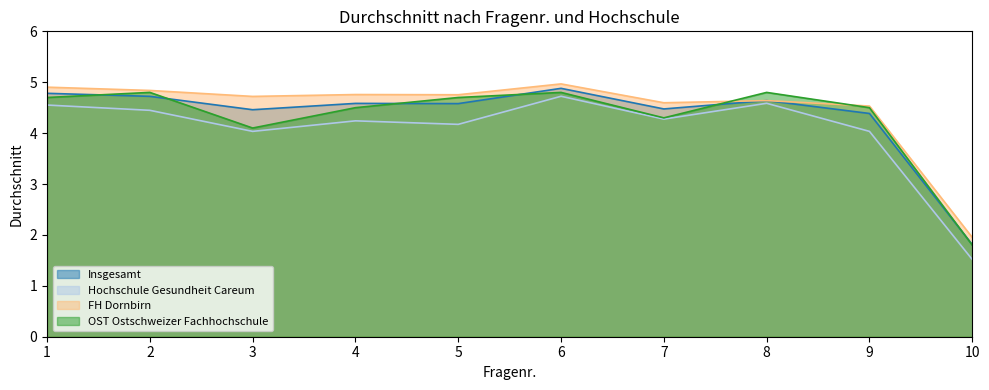

Which series has the largest range (max minus min)?

Hochschule Gesundheit Careum